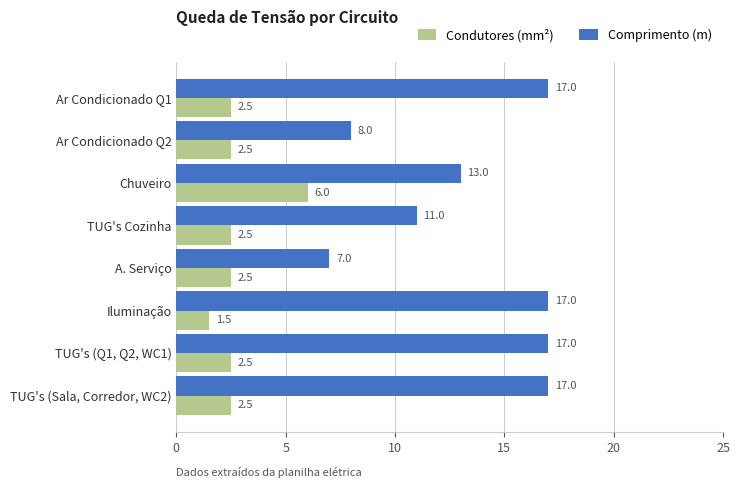

What is the difference between the highest and lowest values at A. Serviço?

4.5